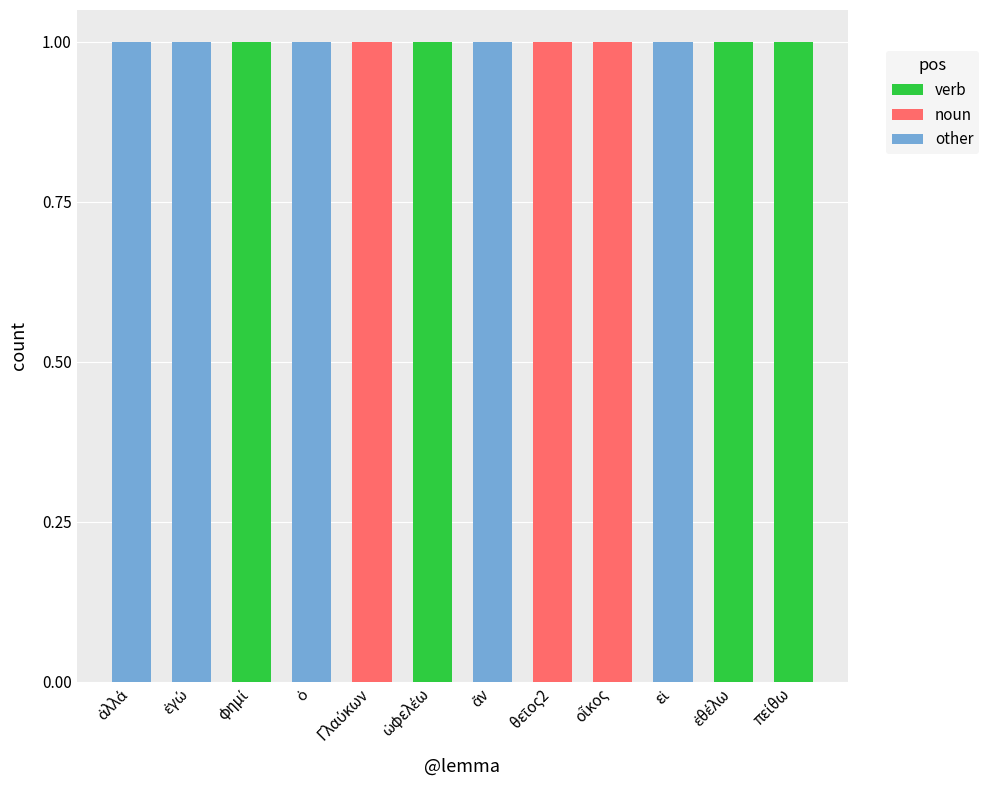

Rank the categories by noun value from highest to lowest.

Γλαύκων, θεῖος2, οἶκος, ἀλλά, ἐγώ, φημί, ὁ, ὠφελέω, ἄν, εἰ, ἐθέλω, πείθω